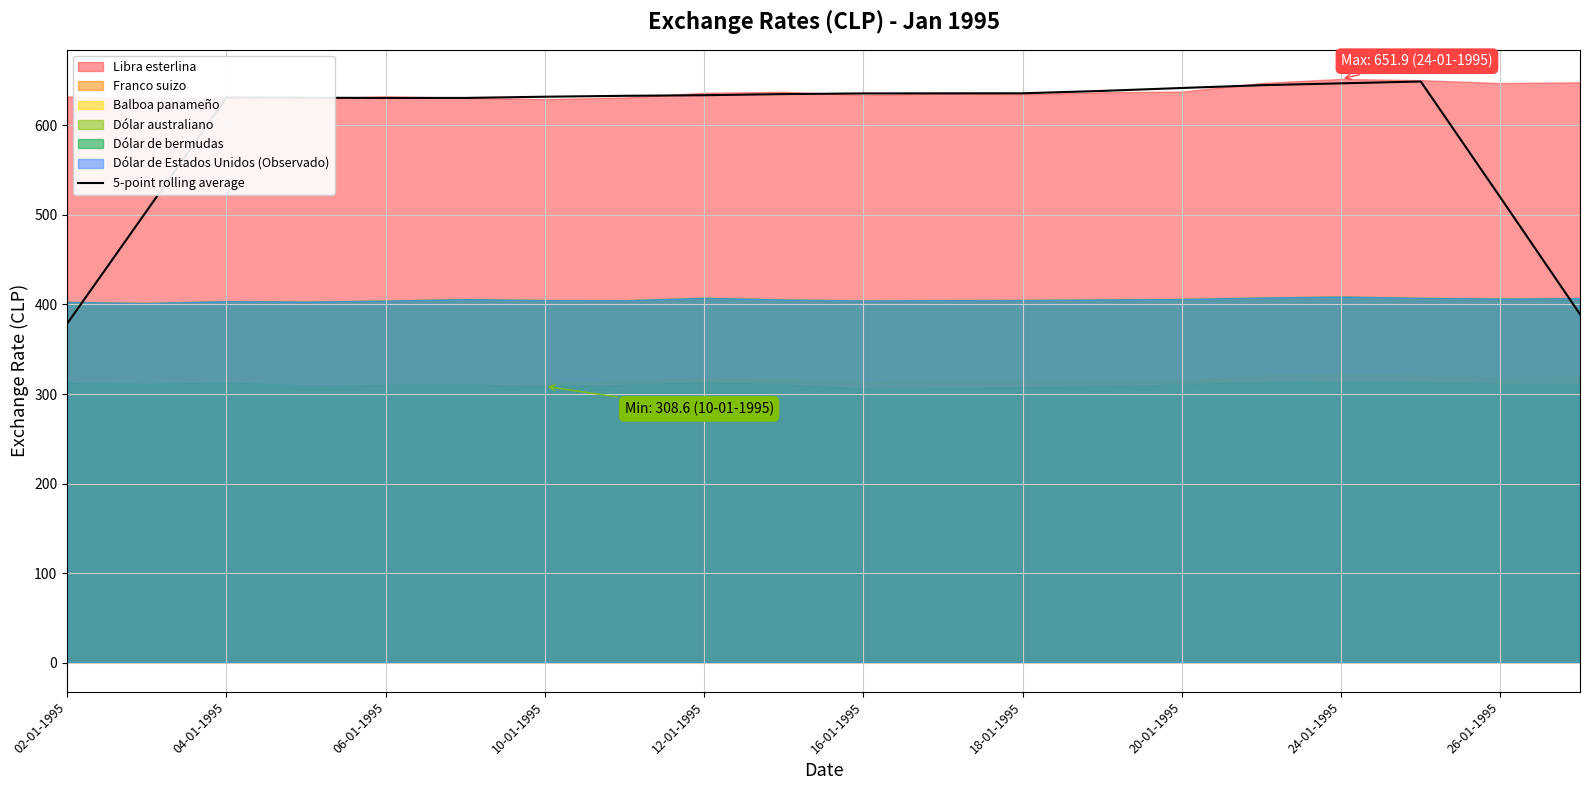

What is the difference between the second highest and second lowest values?

257.8